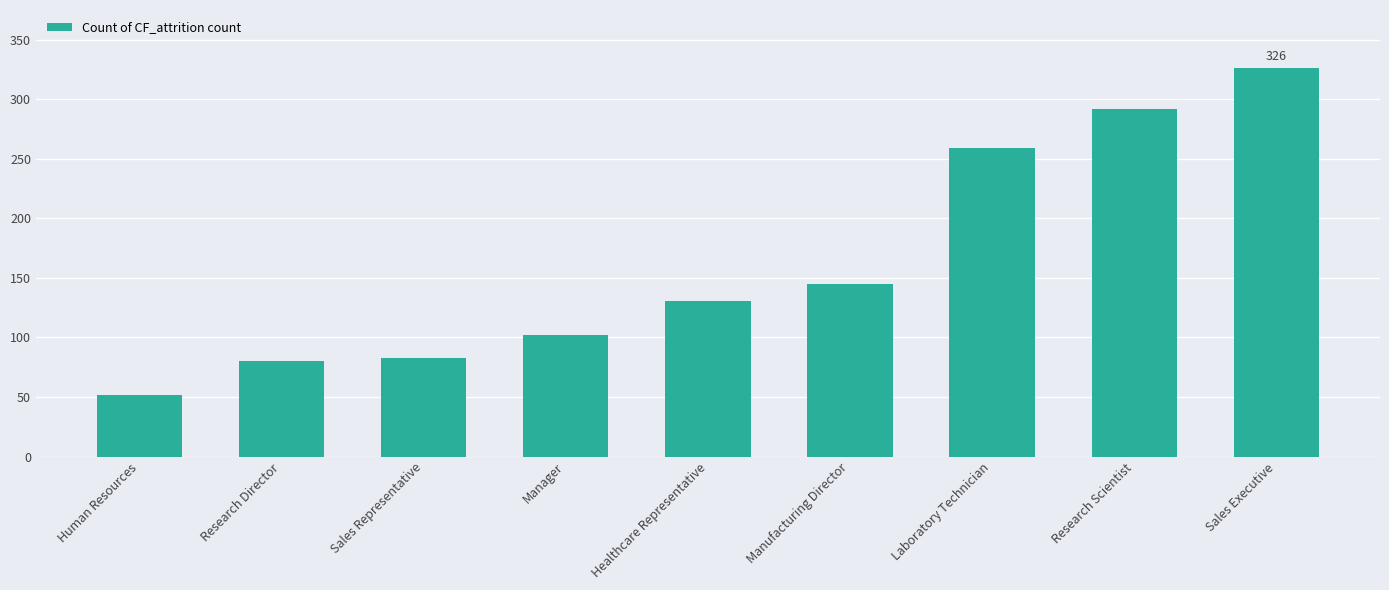

What is the label of the 6th bar from the left?

Manufacturing Director